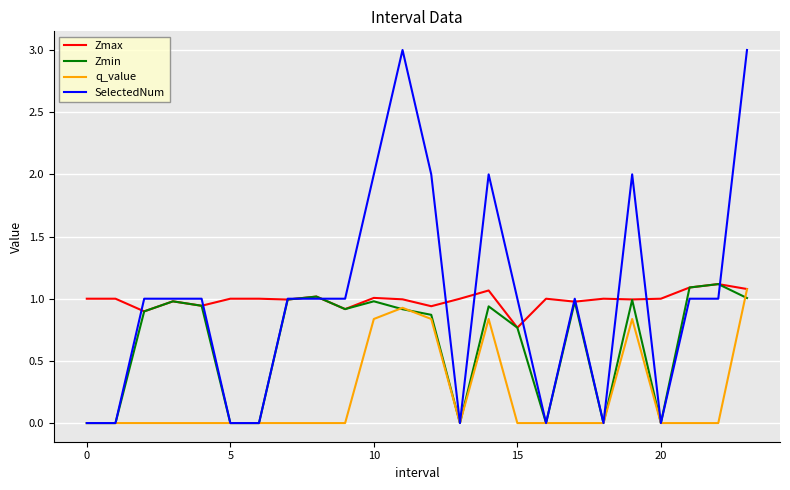

True or false: SelectedNum has more than 1 interior local peaks.

True